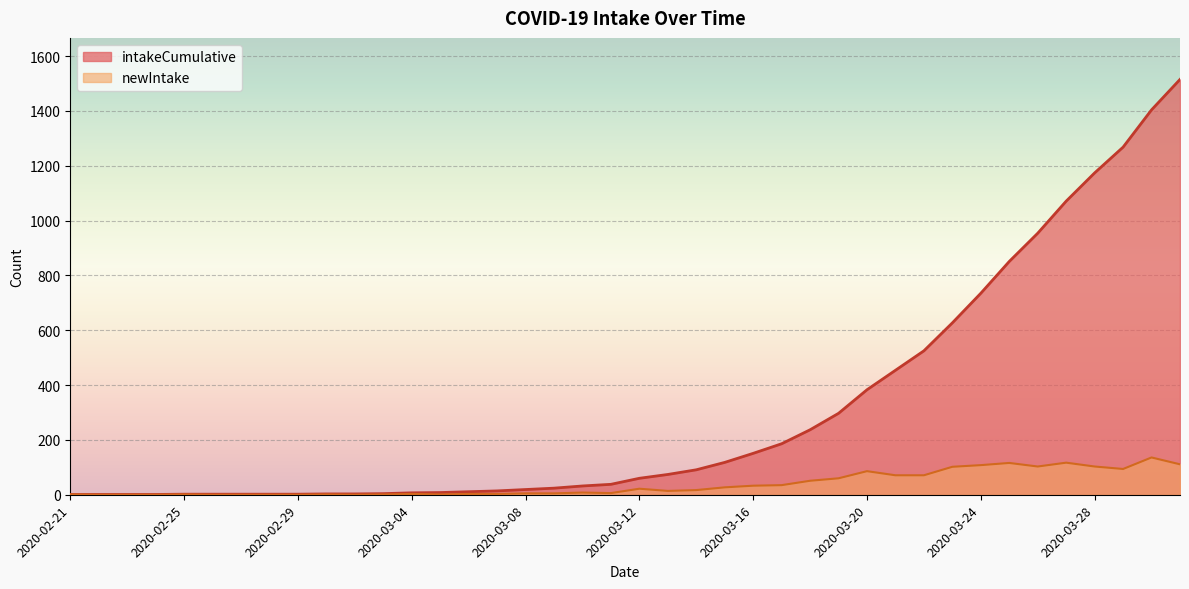

Where is intakeCumulative nearest to the value 758?

2020-03-24